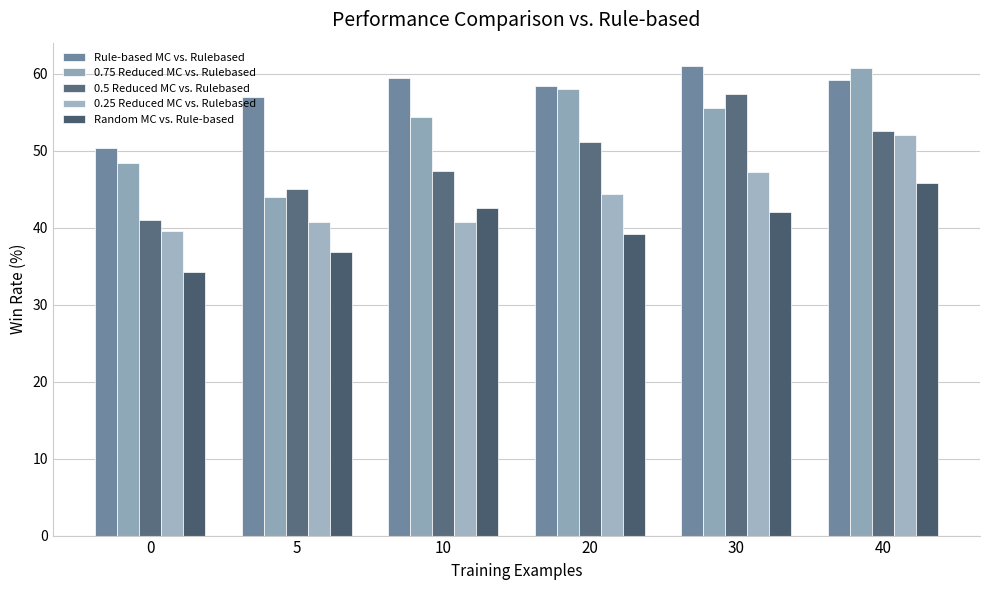

What is the difference between the maximum and minimum values in the 0.5 Reduced MC vs. Rulebased series?

16.4